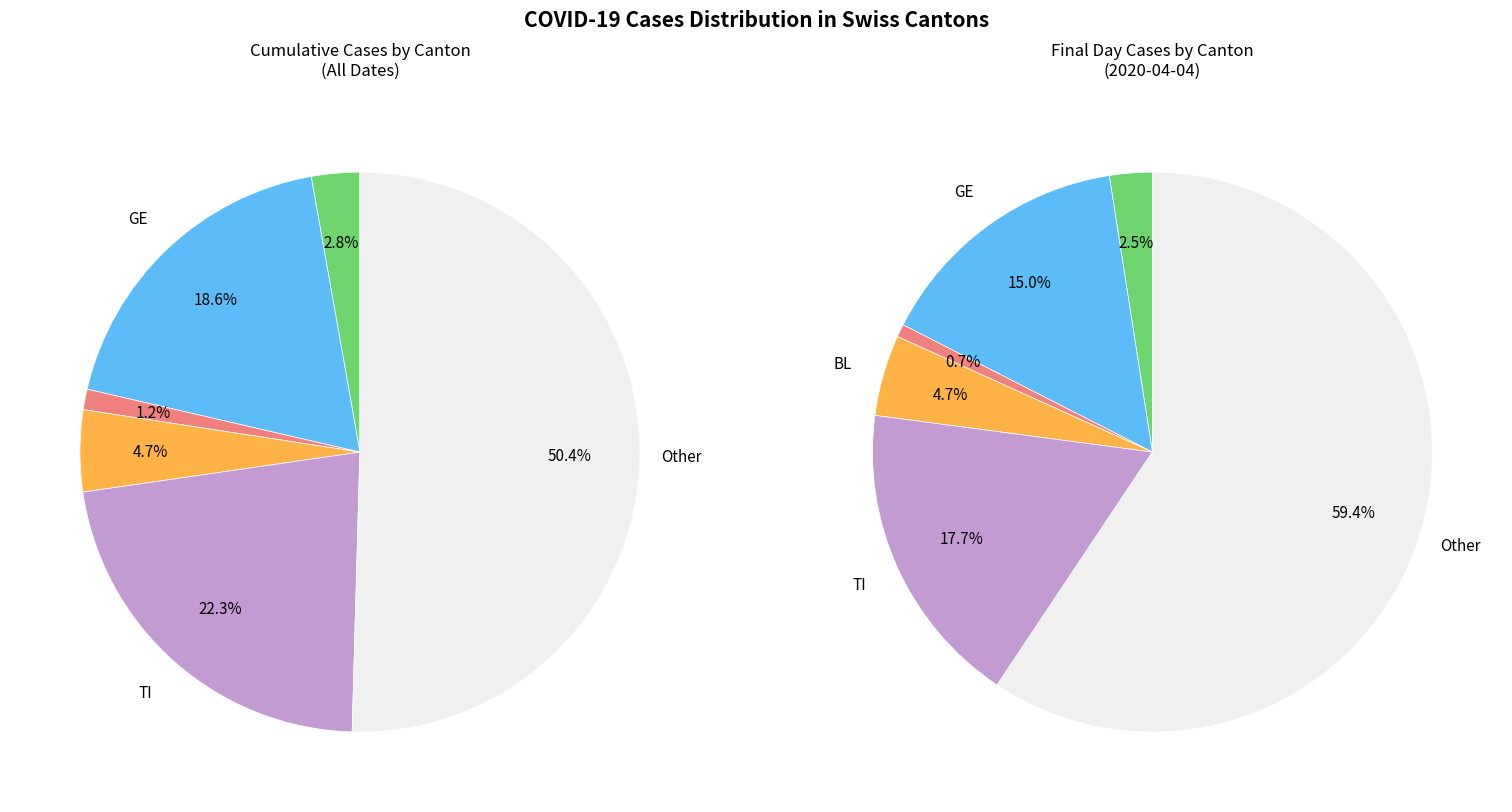

Does 19 represent more than half of the total?

No